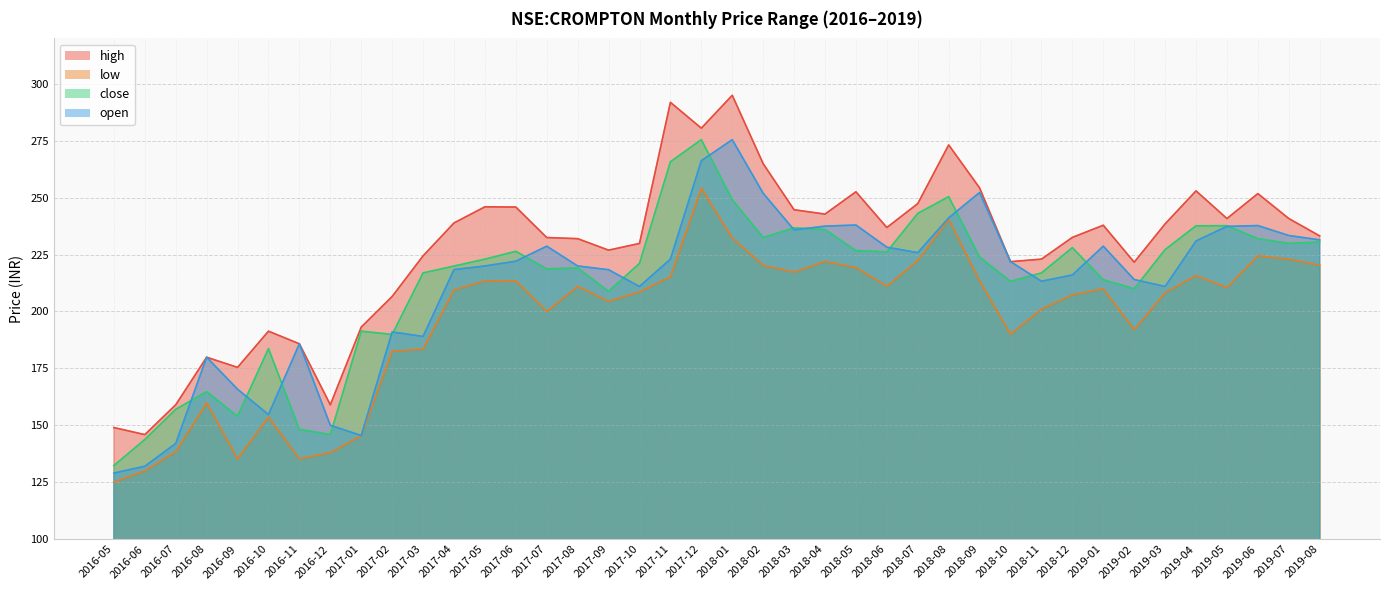

The open series shows 228.7 at 2019-01. True or false?

True